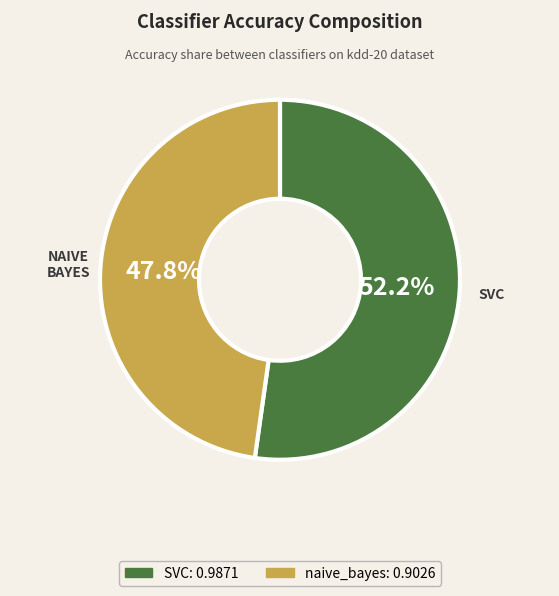

To the nearest percent, what is the difference between the largest and smallest slice percentages?

4%